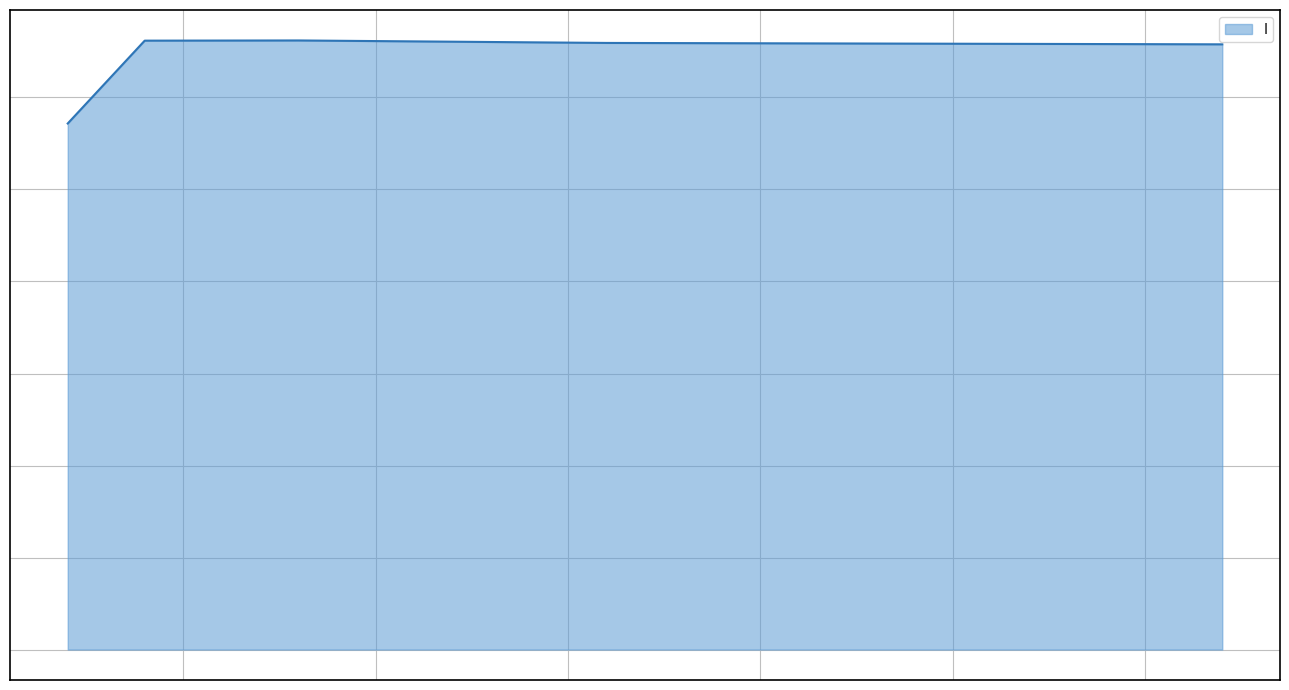

What is the minimum value shown in the chart?

1.4